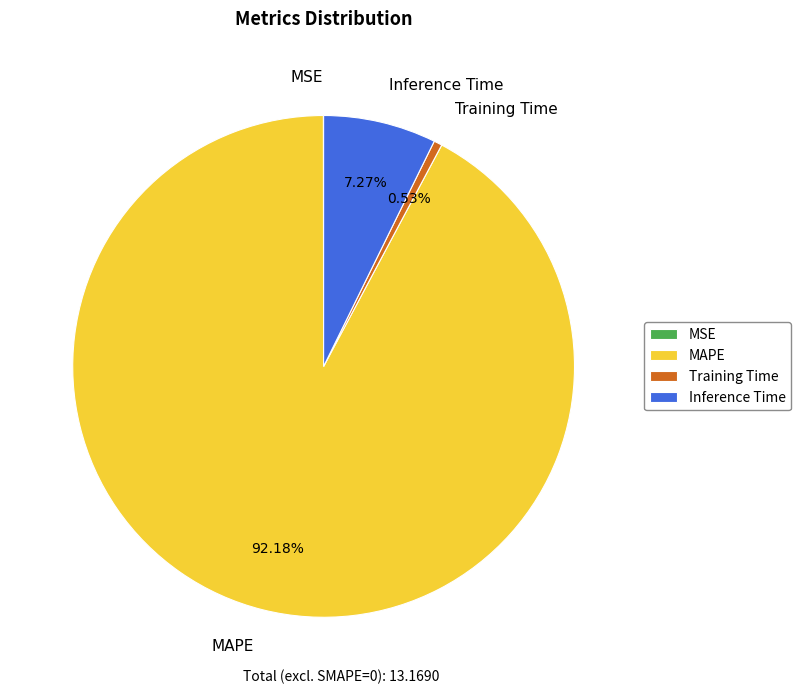

Which category has the biggest portion of the pie?

MAPE